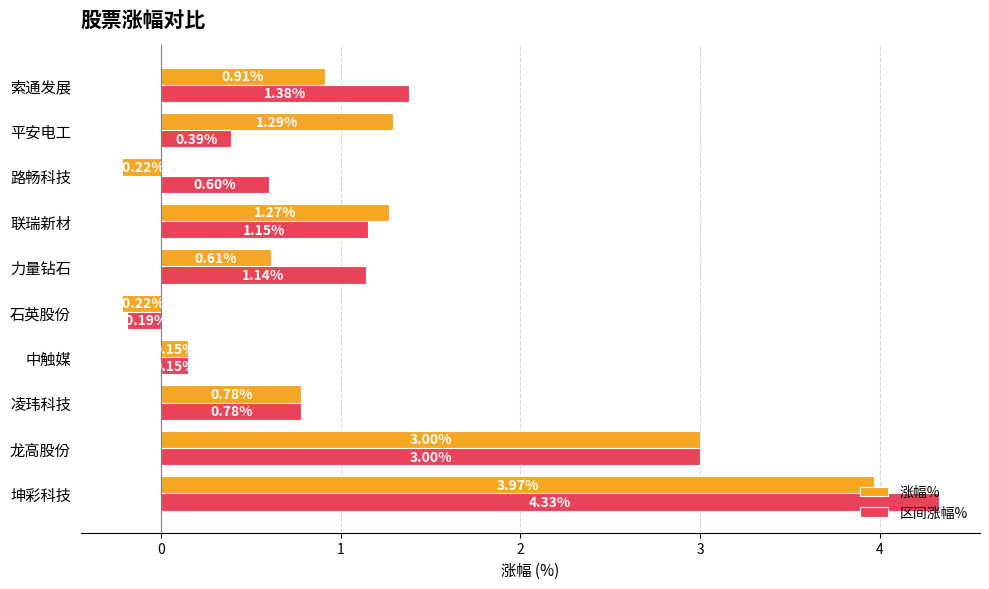

What is the average value of the 涨幅% series?

1.2